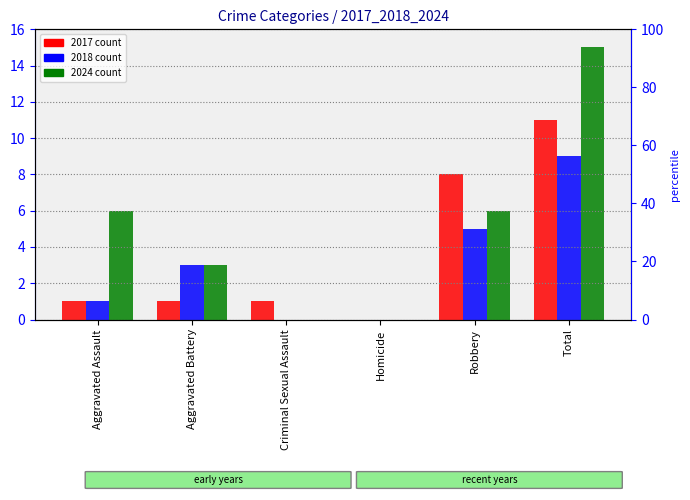

The value of 2017 at Criminal Sexual Assault is 1. True or false?

True